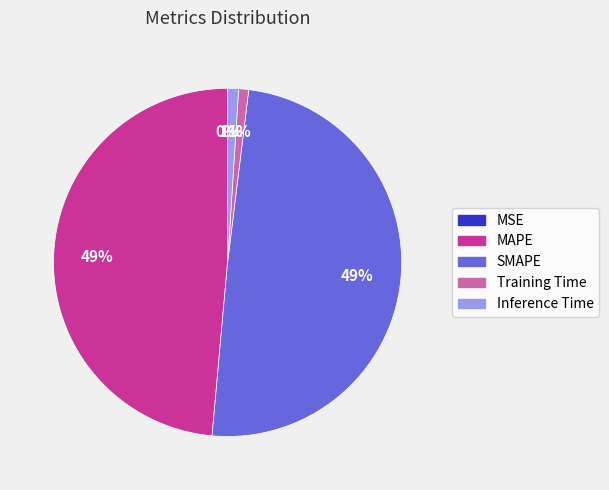

To the nearest percent, what percentage of the pie is SMAPE?

49%